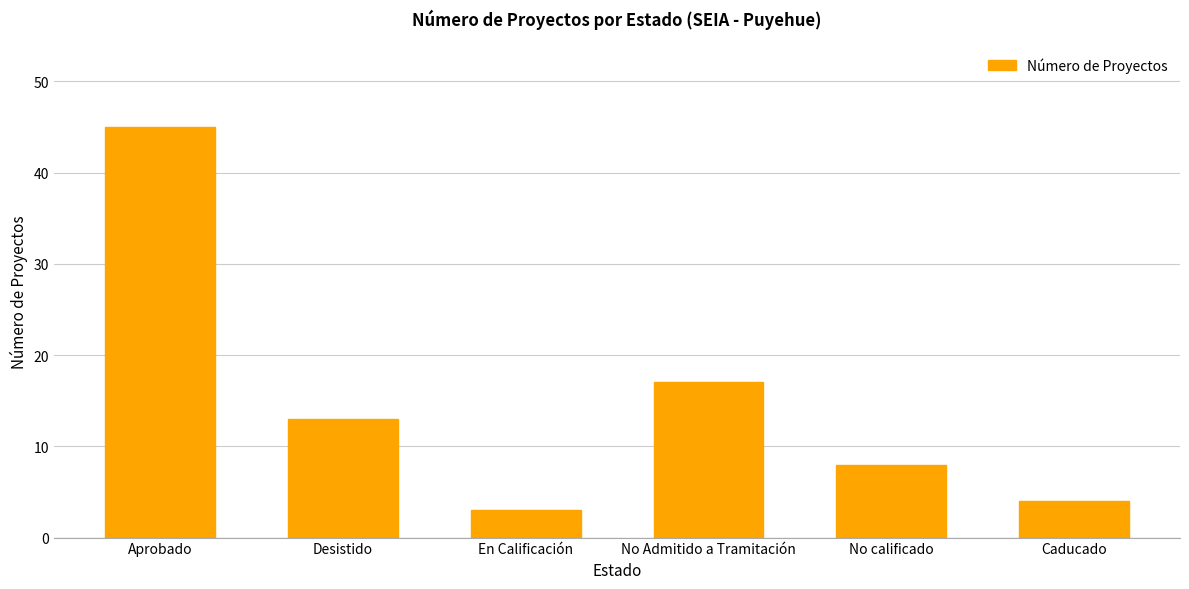

Is it true that the value at Aprobado is 28?

False